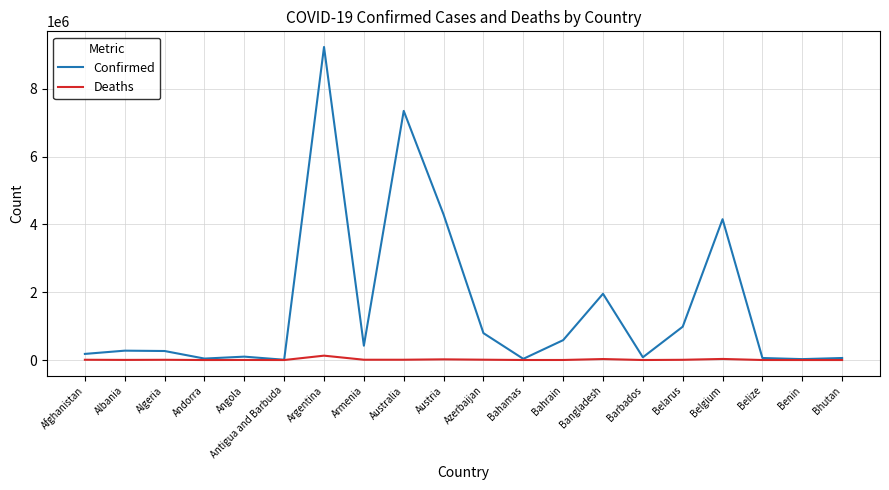

Rank the series by their average value, from highest to lowest.

Confirmed, Deaths